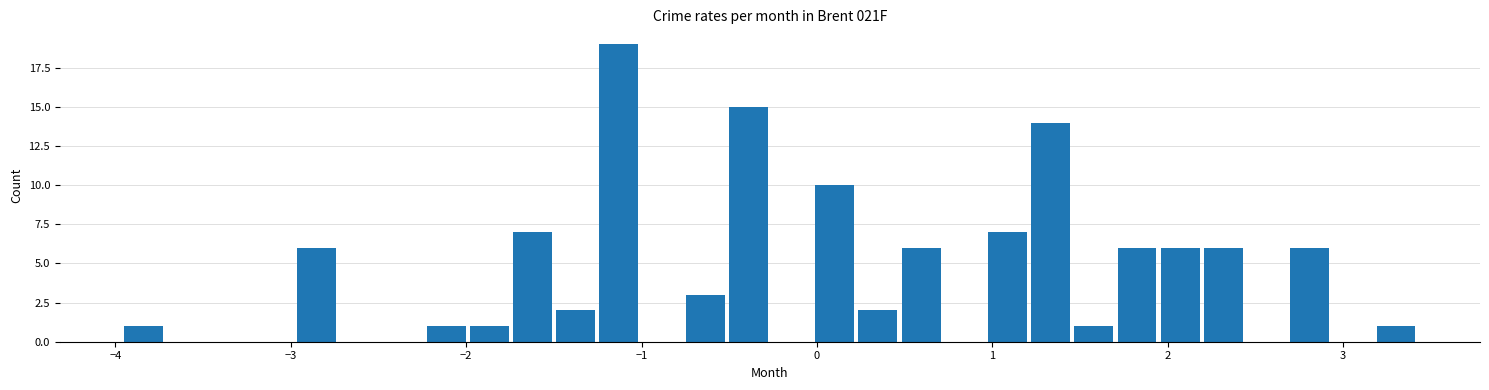

Around what value on the x-axis is the tallest bar? Give the approximate position of its centre, as read against the axis.

-1.1